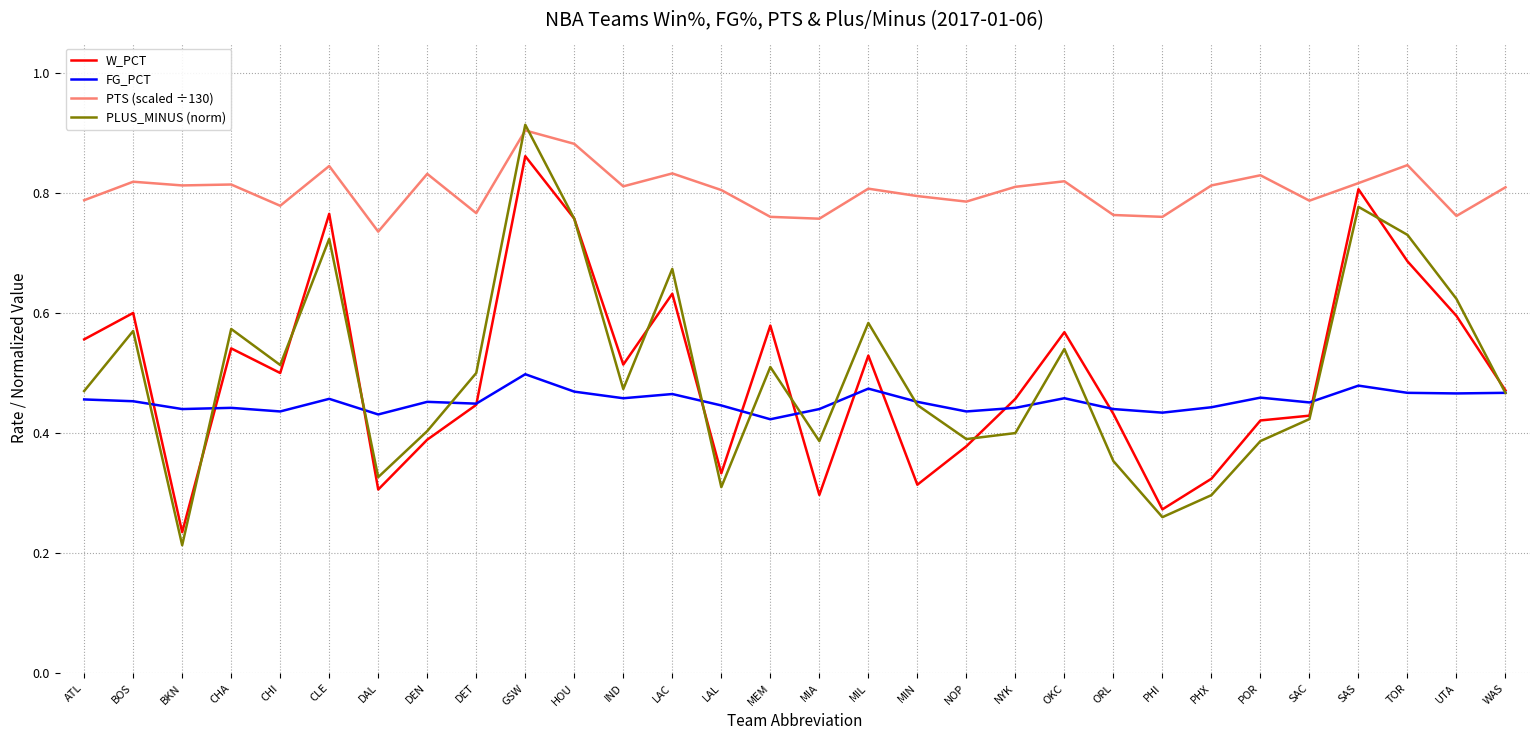

At how many categories does at least one series exceed 0?

30